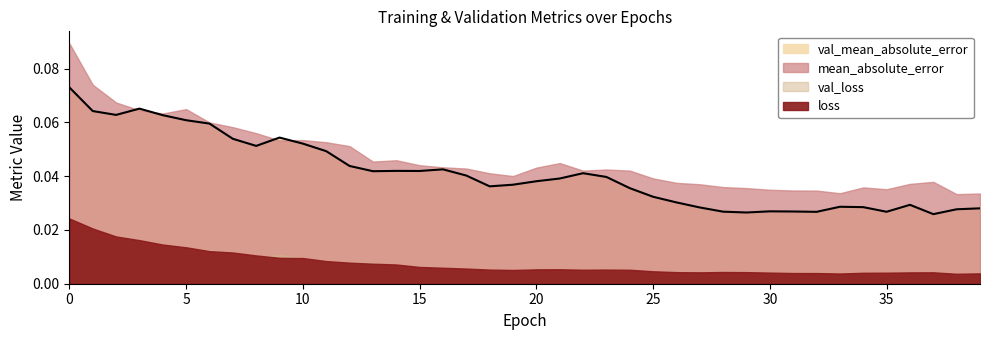

Which series changed the most between 19 and 20?

mean_absolute_error